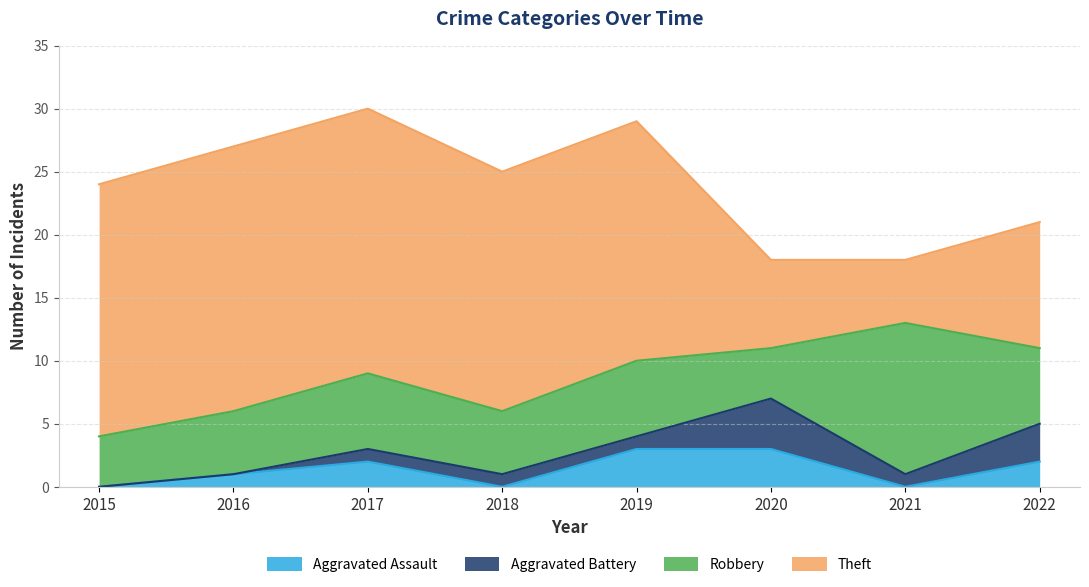

What is the difference between the highest and lowest values at 2018?

19